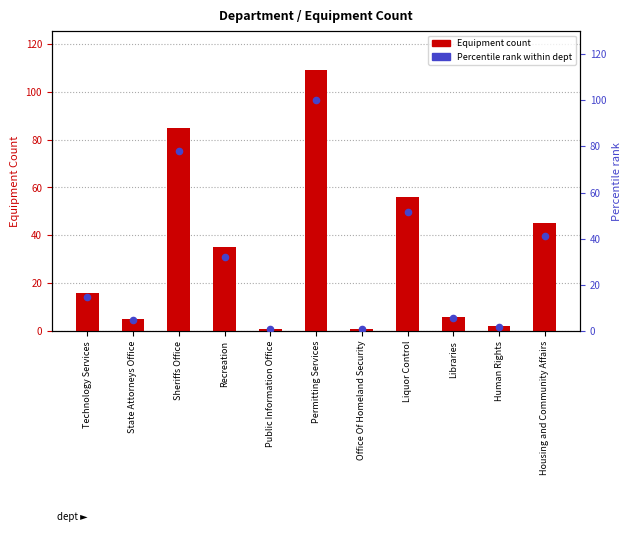

Is the value of Equipment Count at Public Information Office greater than the value of Percentile rank within dept at Human Rights?

No